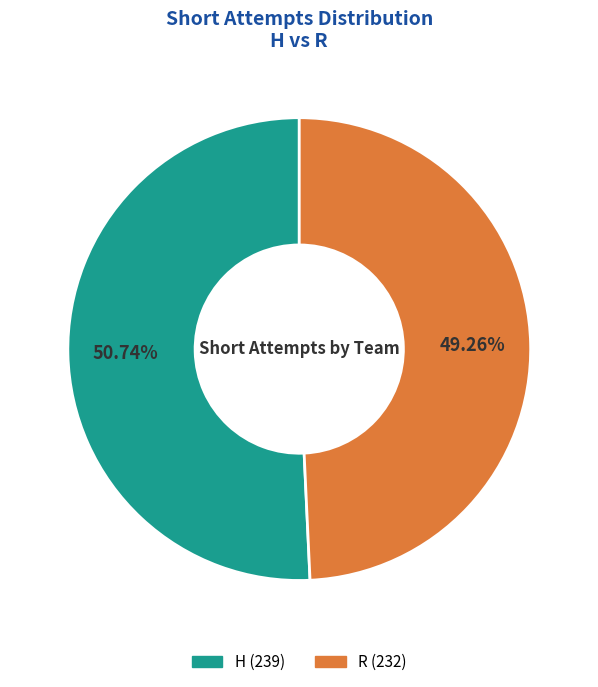

What is the smallest slice in the pie chart?

R